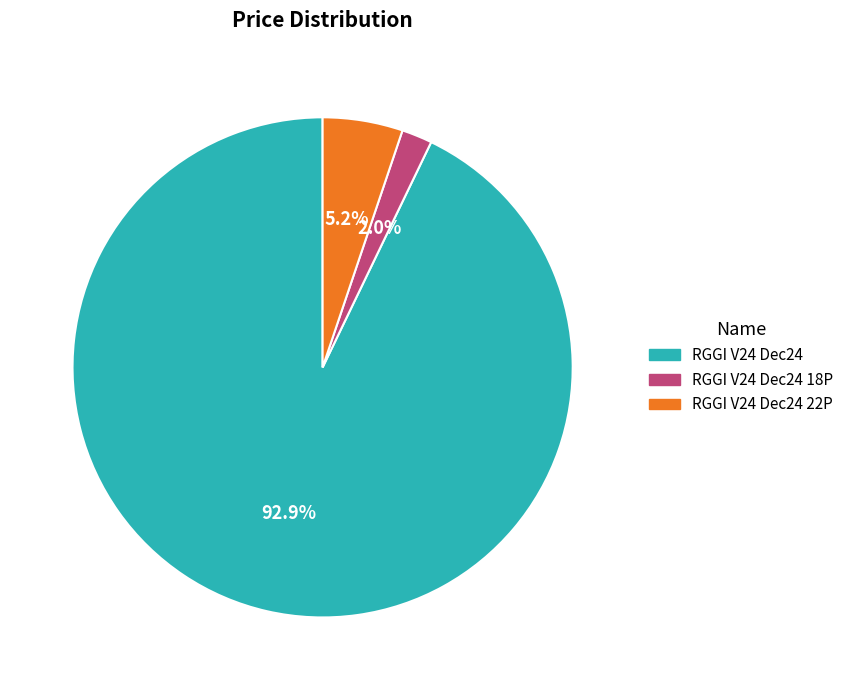

How many slices are in this pie chart?

3